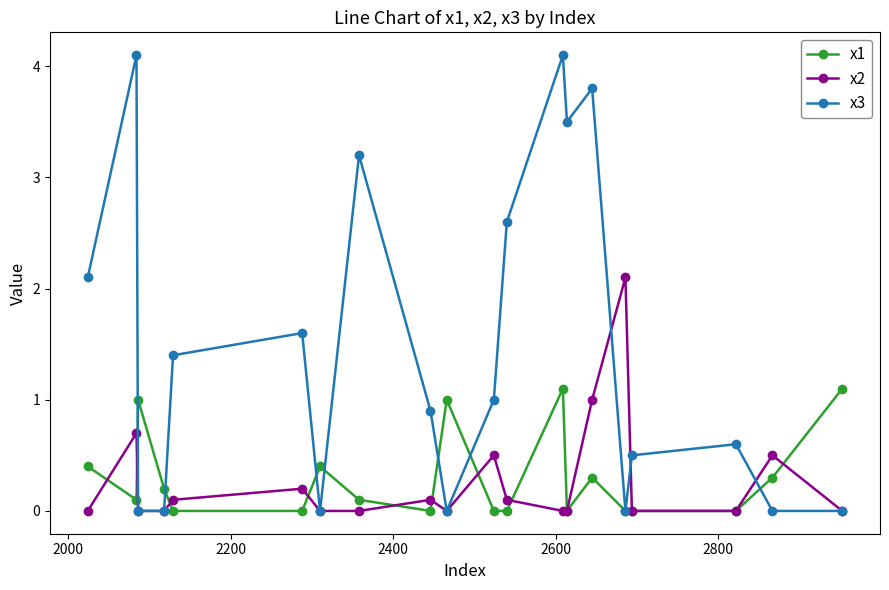

What is the greatest value displayed?

4.1